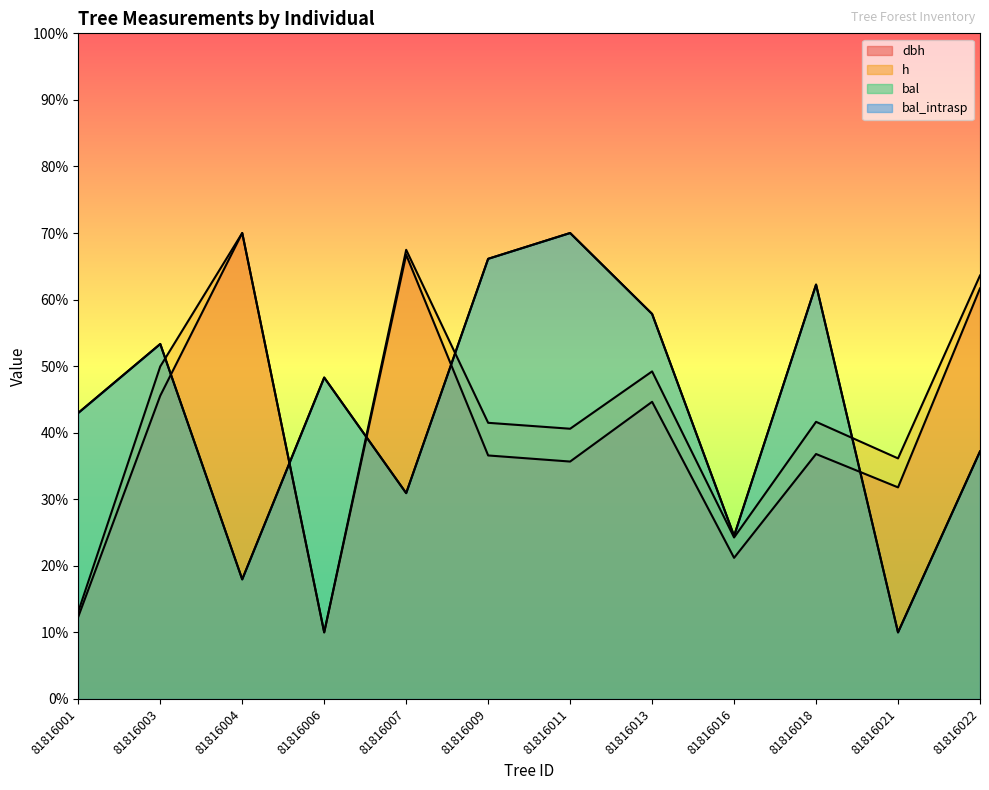

What is the sum of the h values at 81816007 and 81816011?

108.1